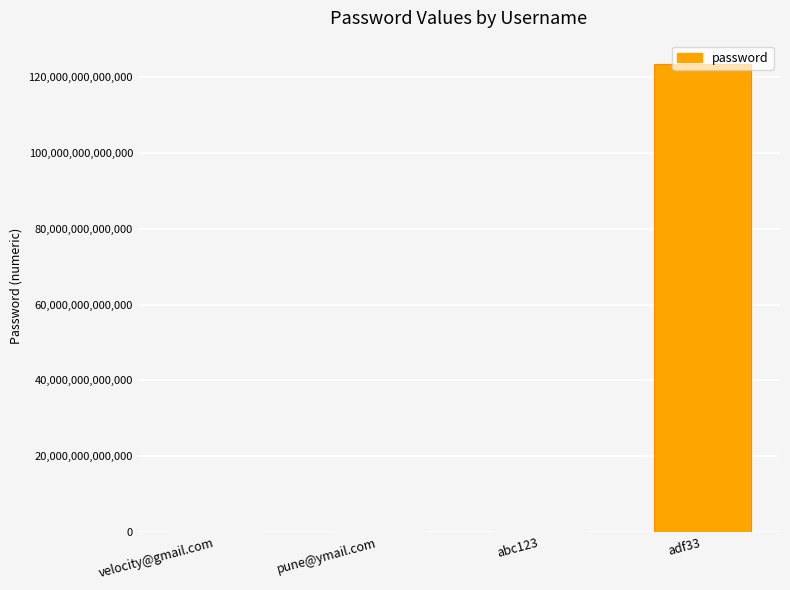

Does the chart contain stacked bars?

No